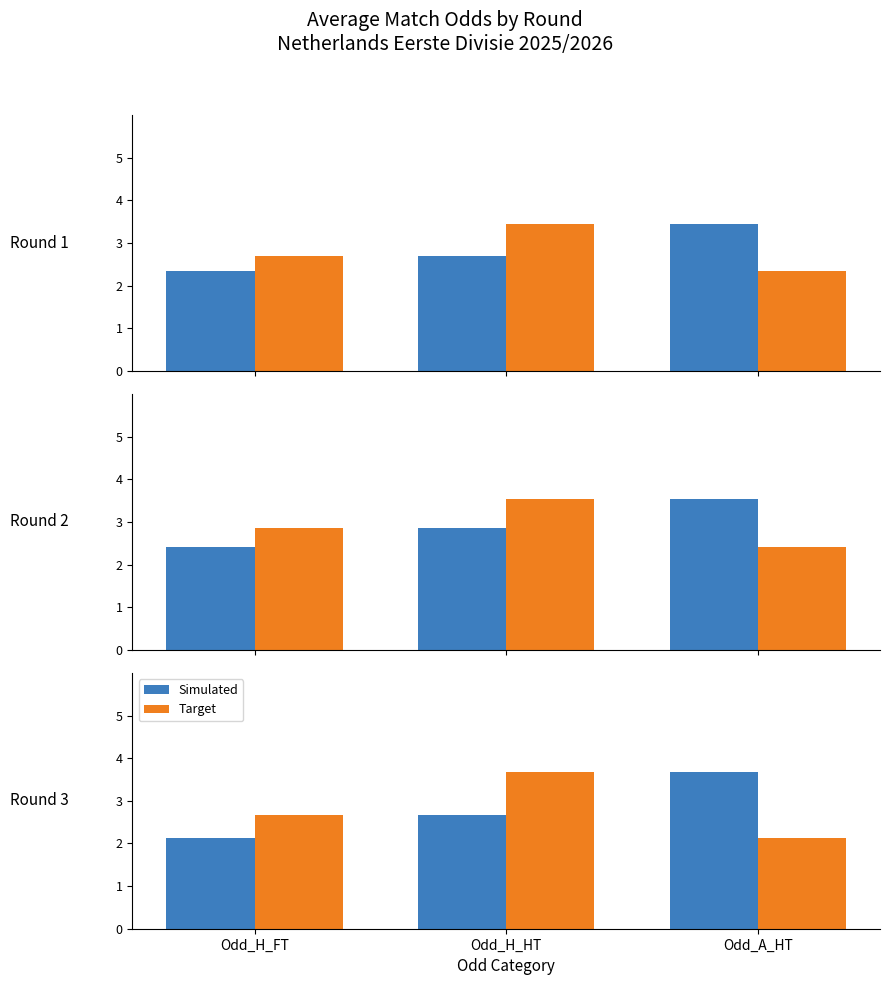

True or false: Target has a value of 2.7 at Odd_H_FT.

True